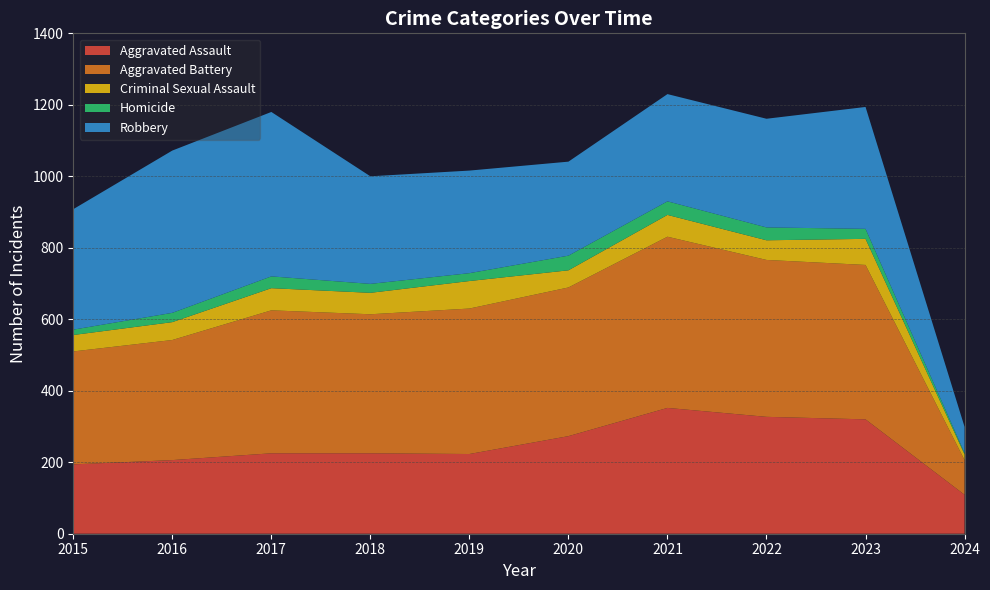

Reading left to right, extract all data points from this chart.

Aggravated Assault: 2015=194	2016=206	2017=225	2018=225	2019=223	2020=273	2021=352	2022=327	2023=320	2024=109
Aggravated Battery: 2015=316	2016=336	2017=400	2018=389	2019=407	2020=416	2021=479	2022=439	2023=432	2024=97
Criminal Sexual Assault: 2015=46	2016=50	2017=62	2018=60	2019=77	2020=48	2021=61	2022=55	2023=73	2024=16
Homicide: 2015=15	2016=26	2017=33	2018=25	2019=22	2020=41	2021=38	2022=36	2023=28	2024=4
Robbery: 2015=337	2016=454	2017=460	2018=301	2019=287	2020=263	2021=300	2022=304	2023=341	2024=73